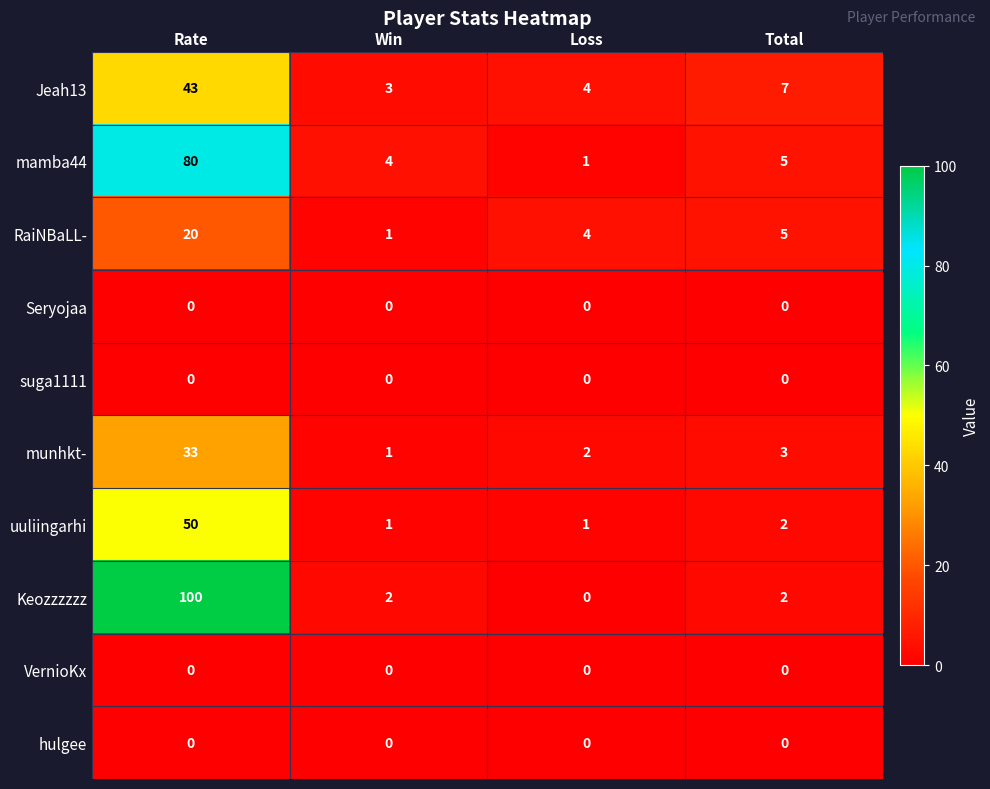

At which category is the sum across all series the highest?

Rate